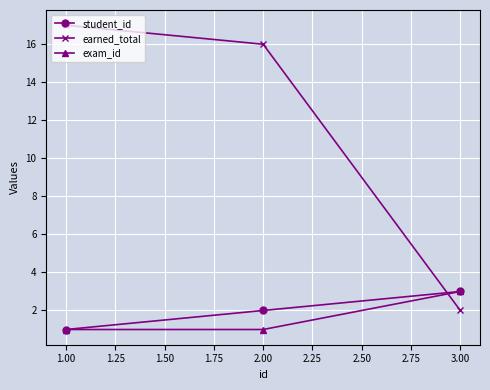

What is the average value of the earned_total series?

12